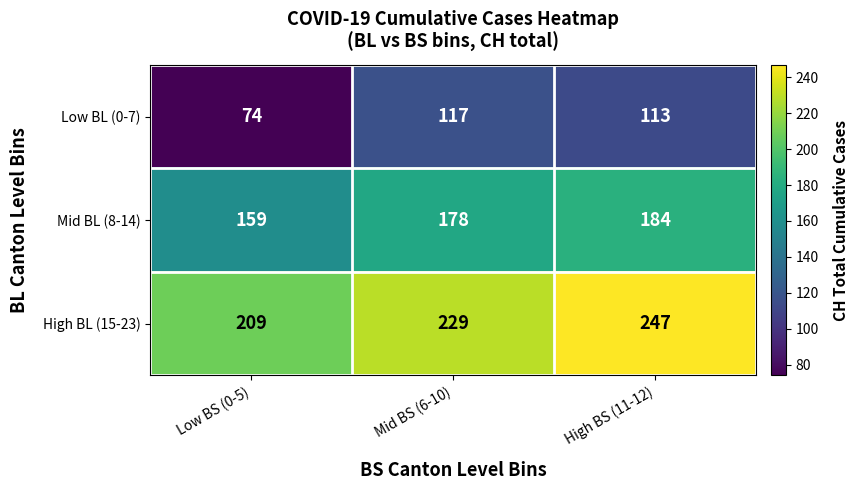

What is the difference between the High BL (15-23) values at Mid BS (6-10) and Low BS (0-5)?

20